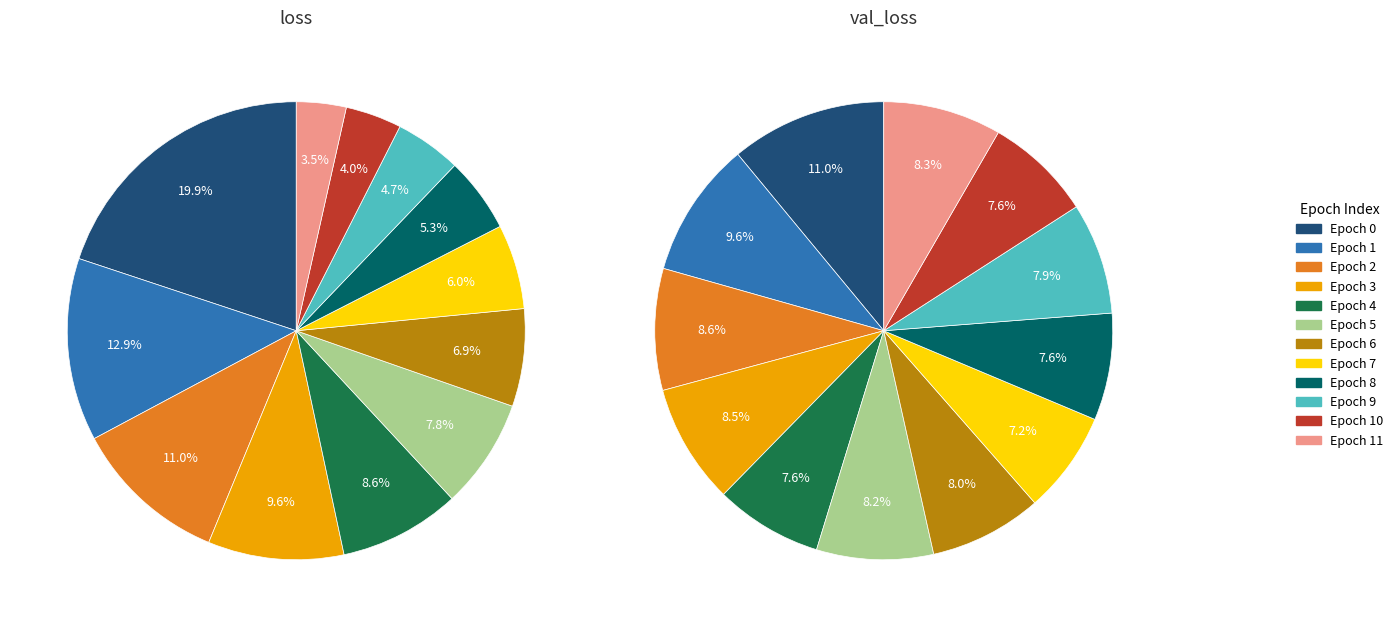

How many segments does this pie chart have?

12